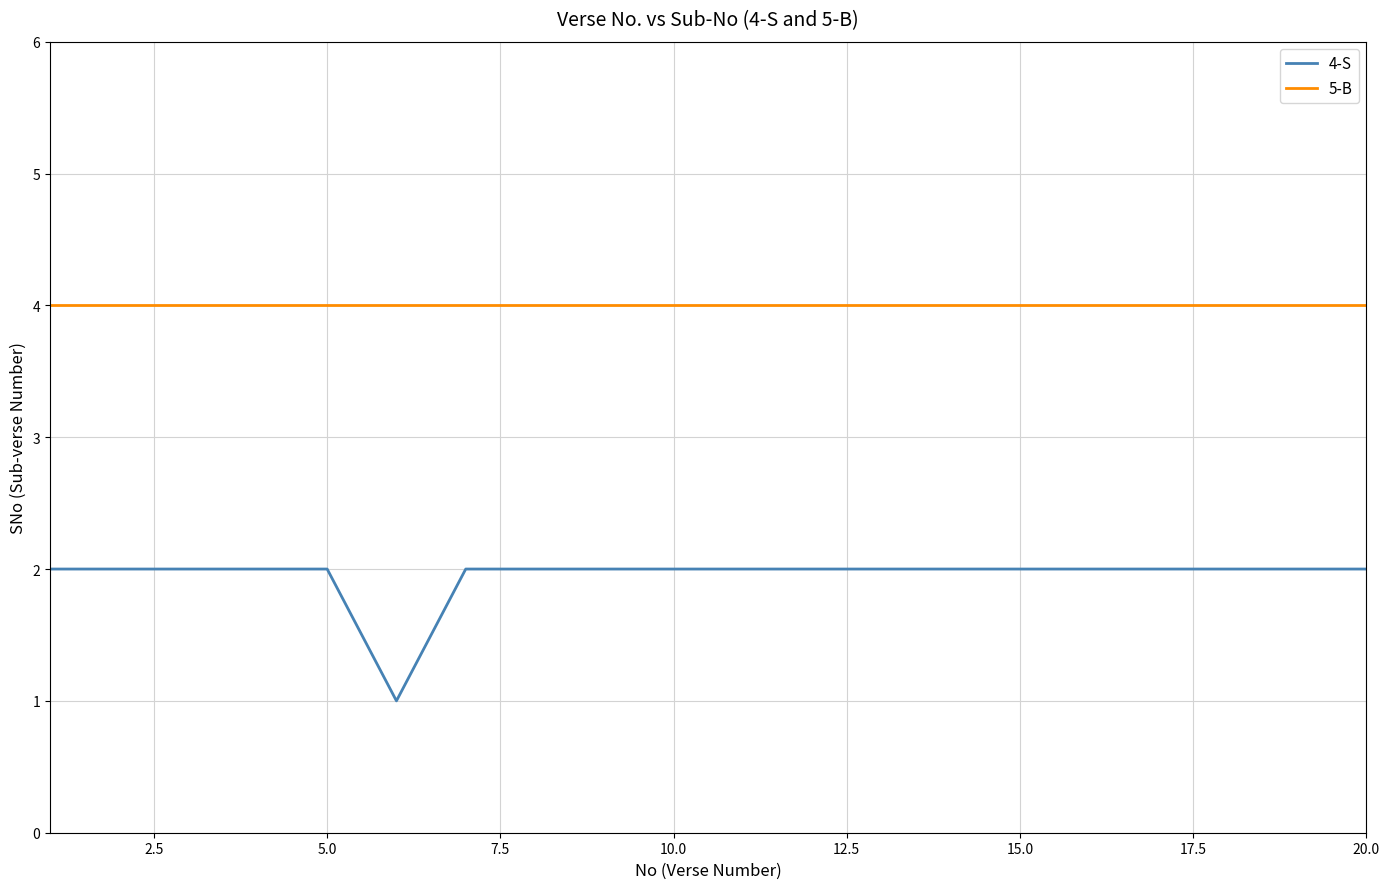

List the series in order of their peak value, lowest first.

4-S, 5-B